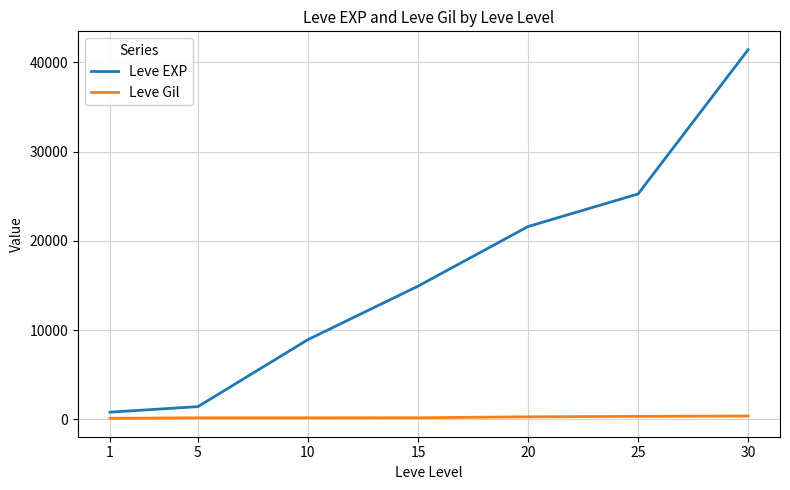

Which label corresponds to the largest value in the chart?

30